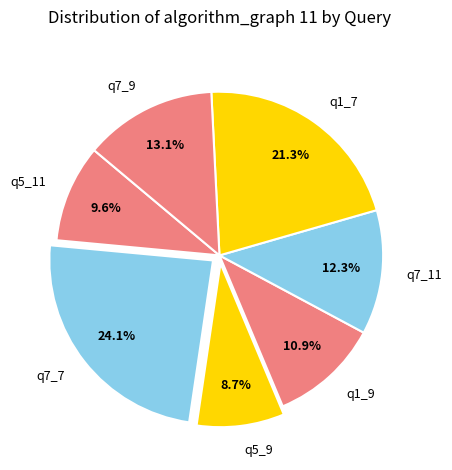

Rank the categories by value from highest to lowest.

q7_7, q1_7, q7_9, q7_11, q1_9, q5_11, q5_9